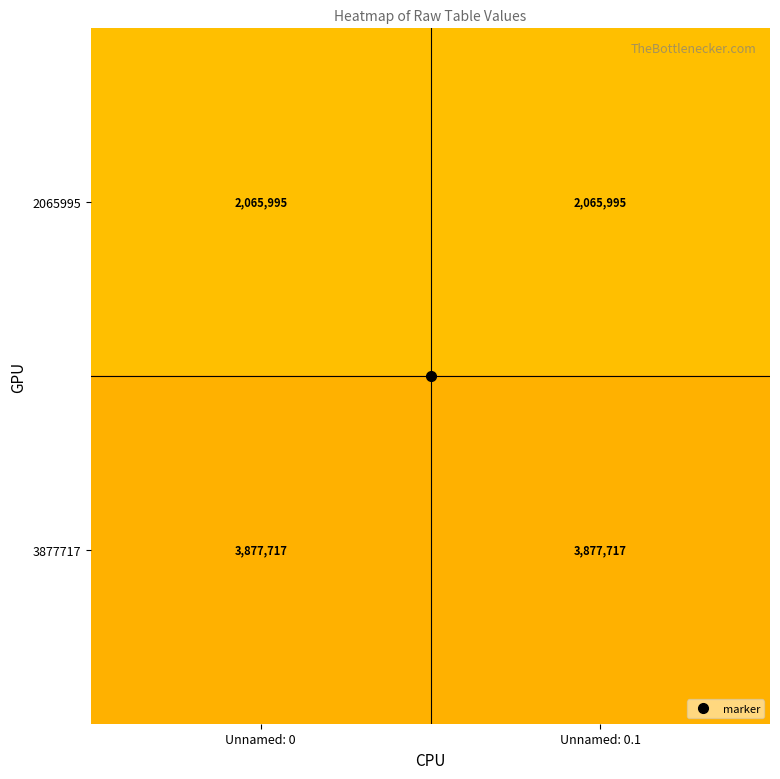

What is the maximum value for 3877717?

3877717